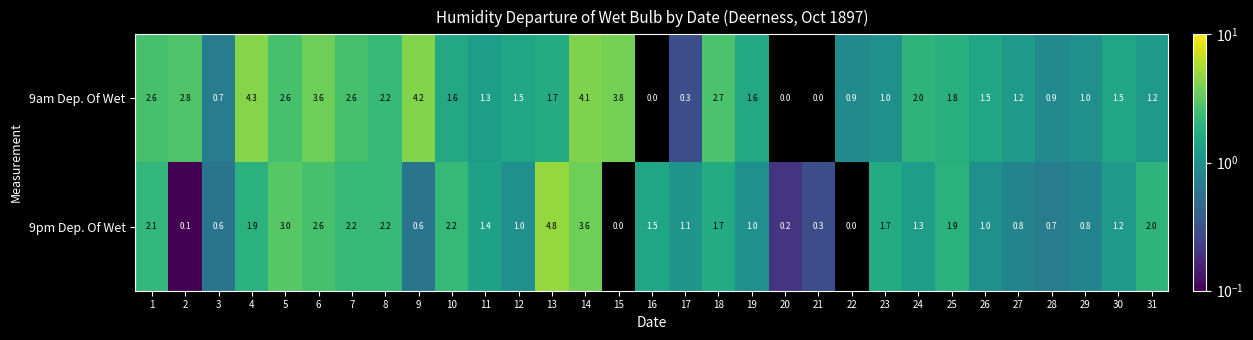

The value of 9am Dep. Of Wet at 4 is 2.3. True or false?

False